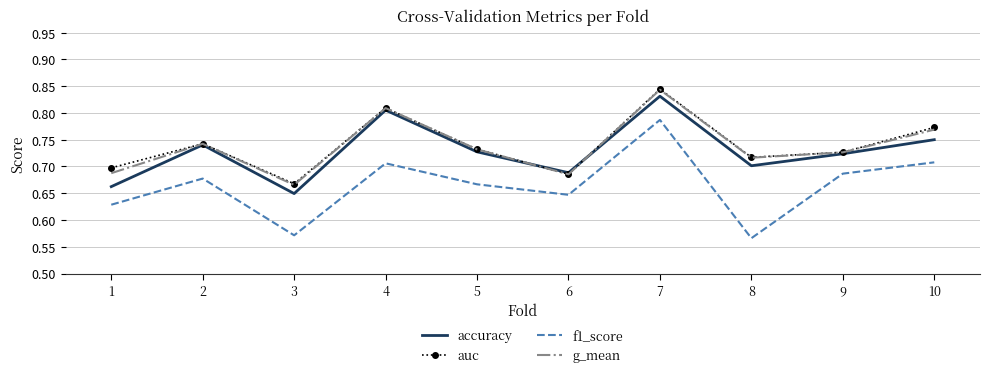

Where is accuracy nearest to the value 0?

3